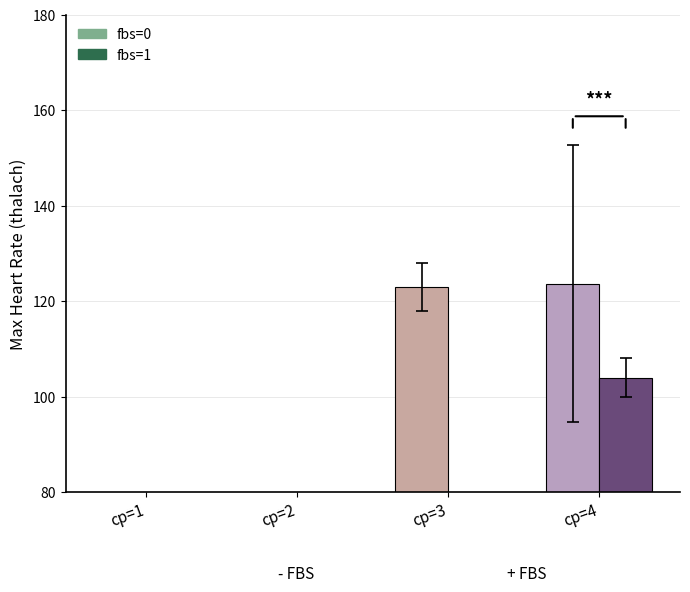

Where does the fbs=0 series first go above 123?

cp=4